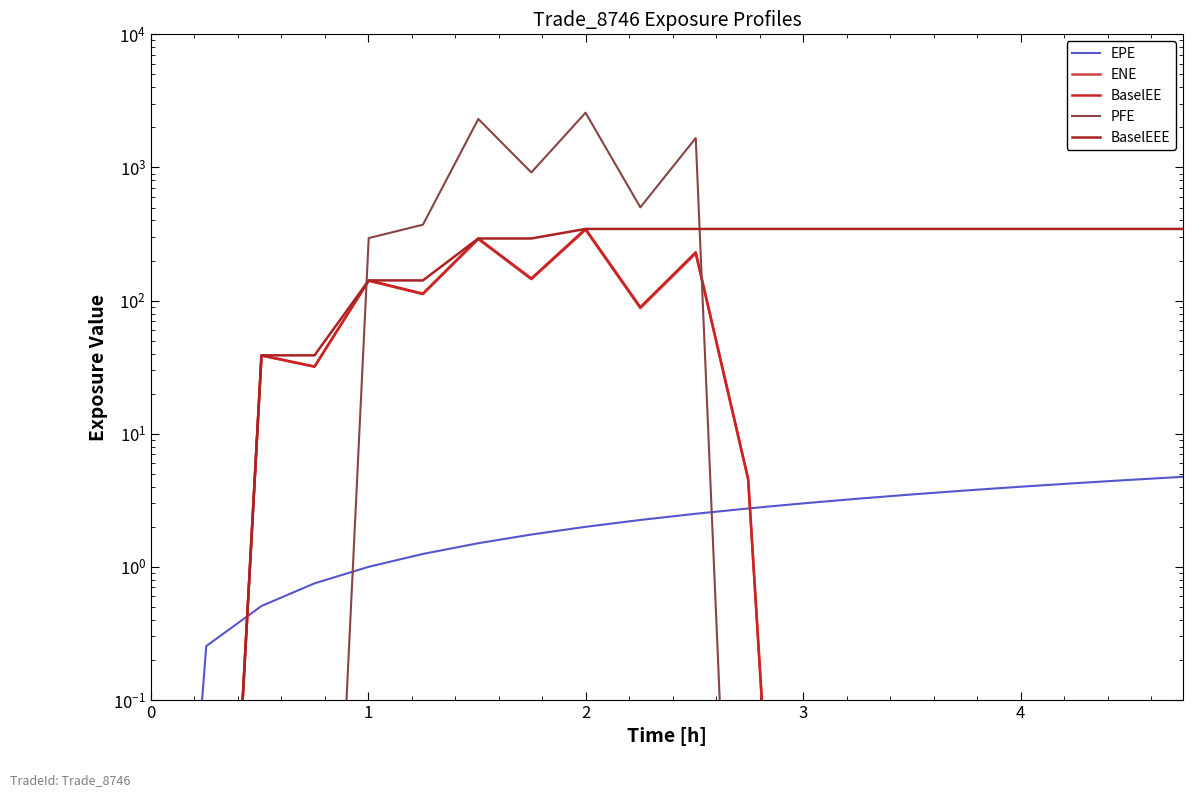

True or false: ENE has a value of 0.0 at 4.

False